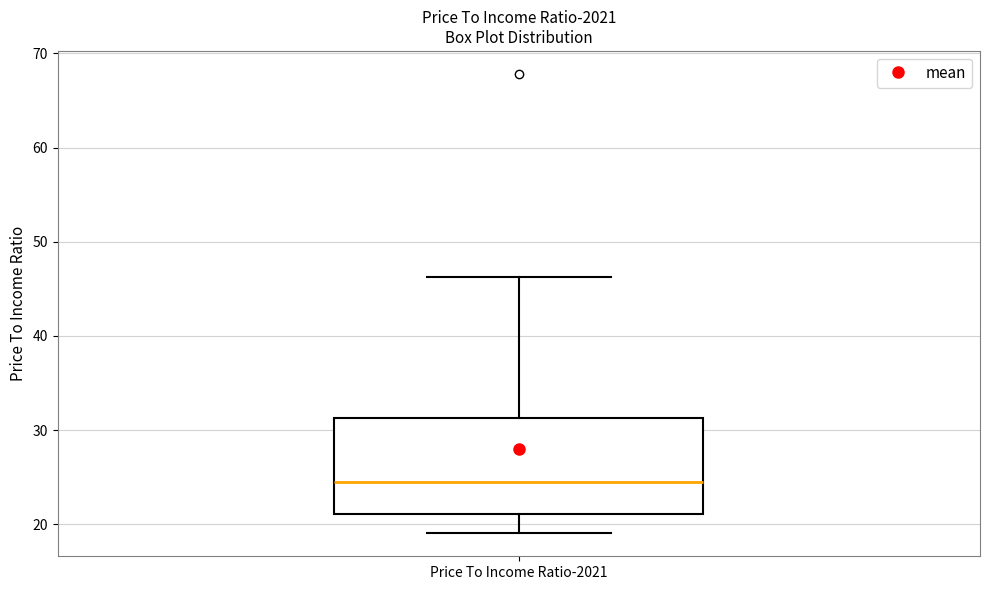

Transcribe this box plot: give where the median line is, the range the box spans, and where the two whiskers end, as read against the y-axis. The values are not printed on the chart, so give them approximately, as read against the axis.

median 24, box 21 to 31, whiskers 19 to 46